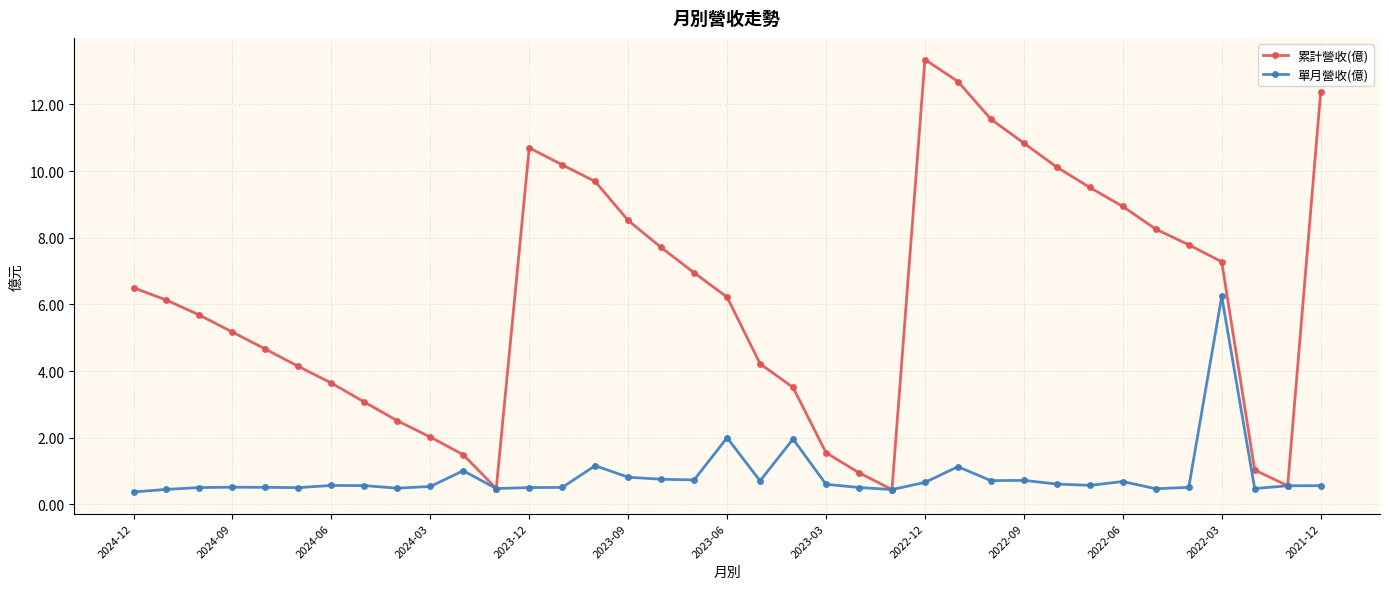

What is the value of the 累計營收(億) point at the 12th from the left?

0.5